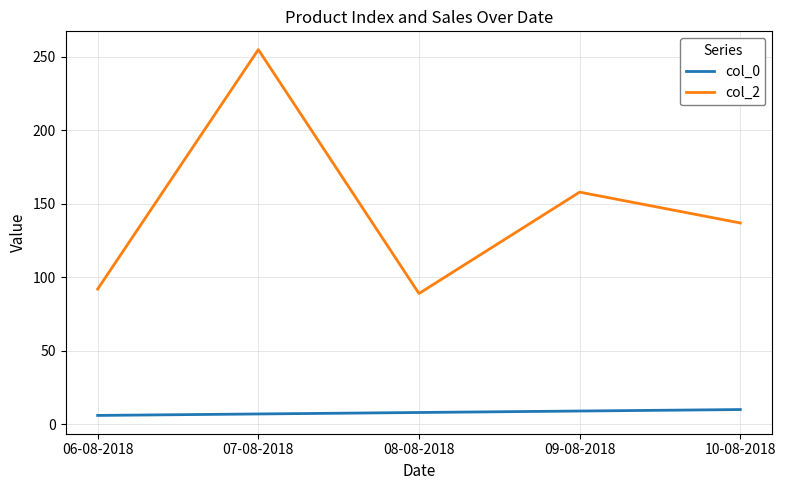

Which series has the largest total across all categories?

col_2